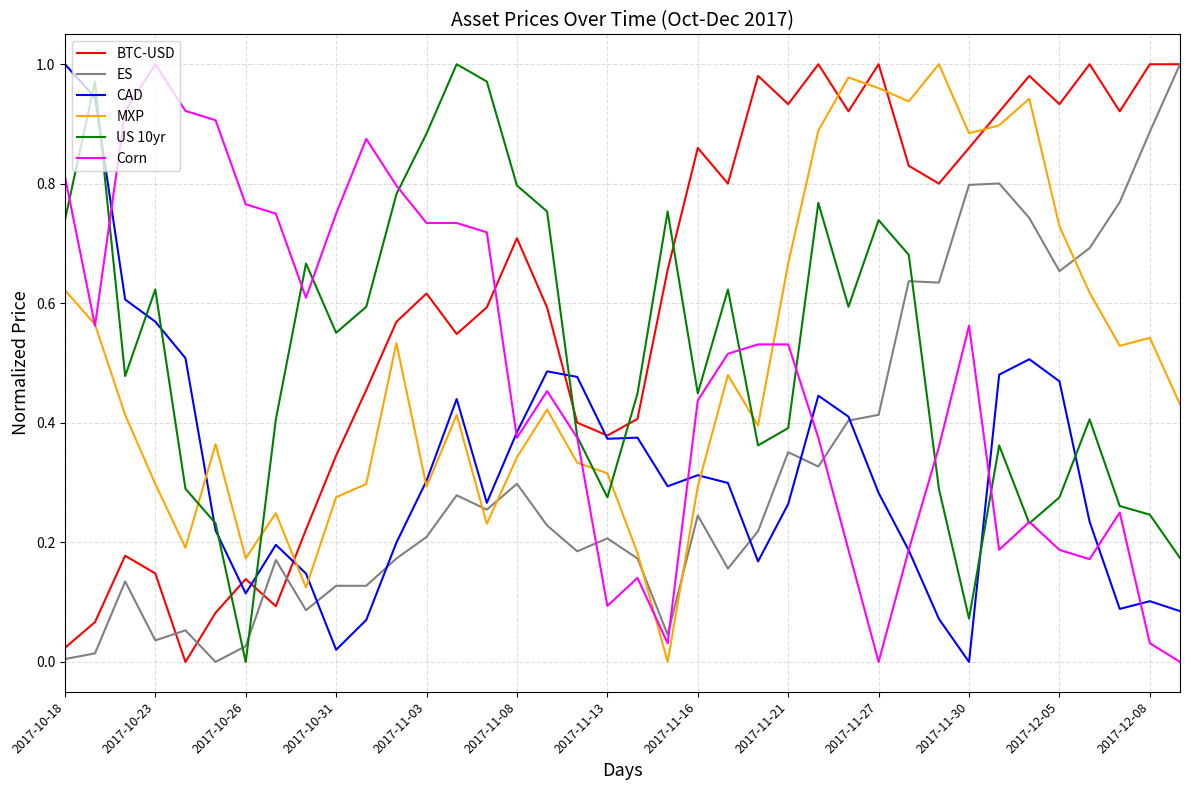

Which series has the largest total across all categories?

BTC-USD